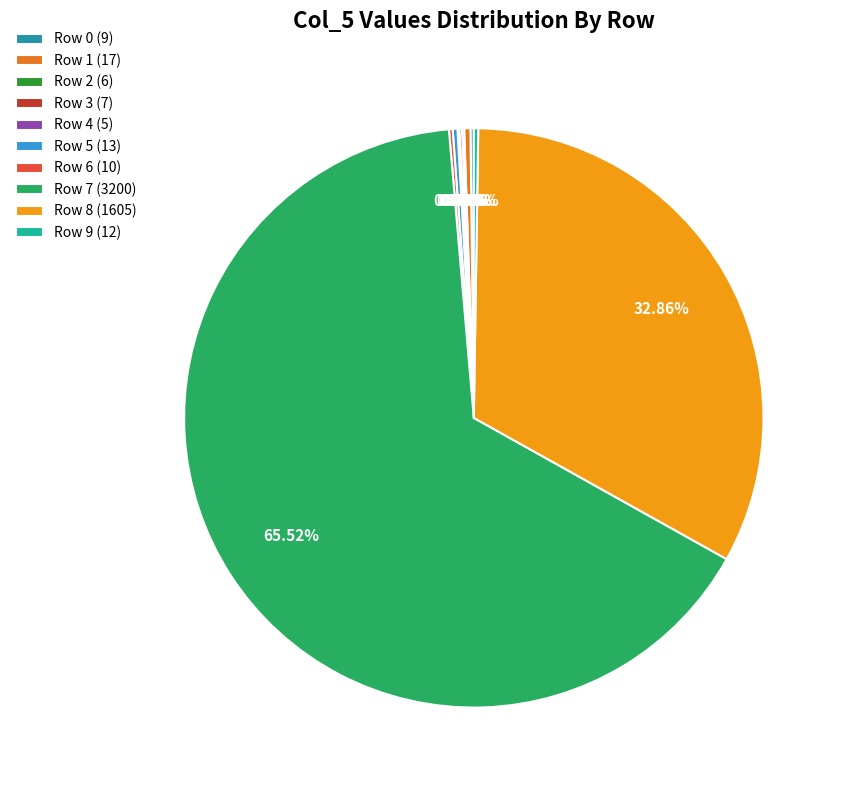

Is there a majority slice in this chart?

Yes